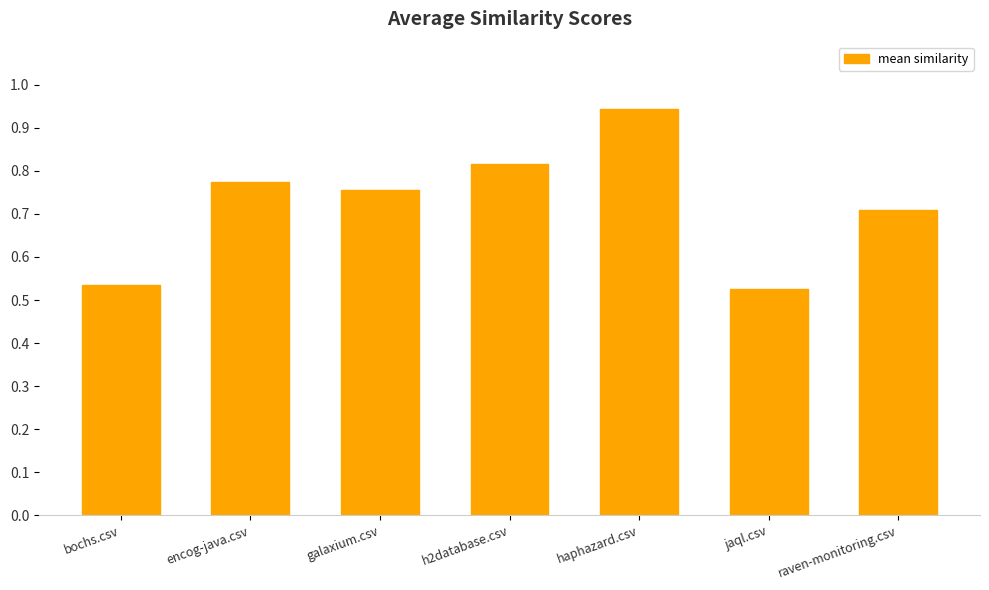

Which category has the highest value across all series?

haphazard.csv